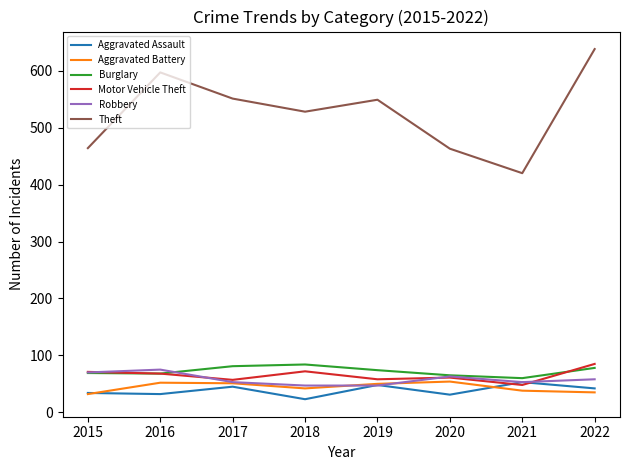

At which category does the chart reach its peak across all series?

2022